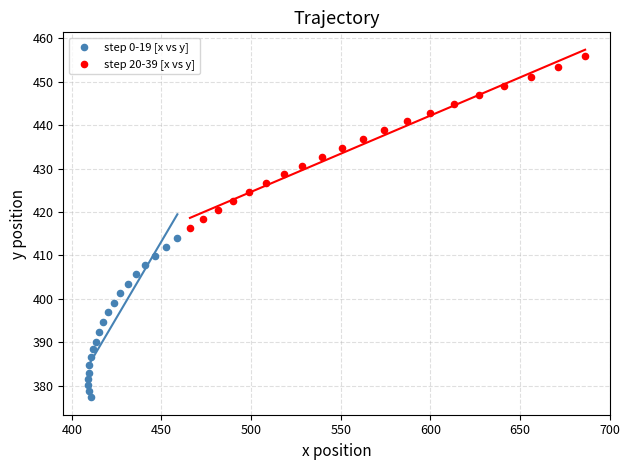

Which series contains the lowest Y value?

step 0-19 [x vs y]